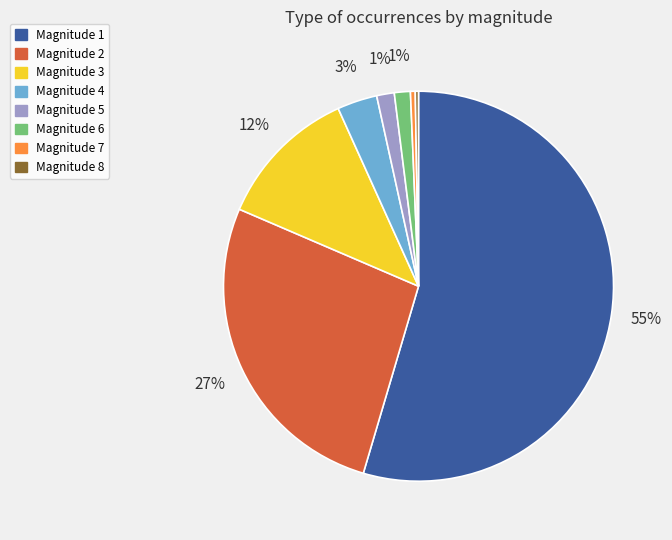

What percentage is the Magnitude 6 slice, to the nearest percent?

1%